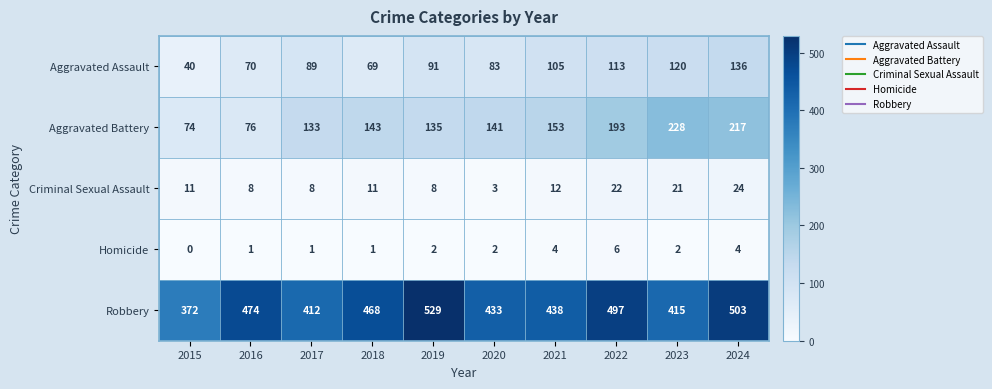

The Robbery series shows 319 at 2019. True or false?

False